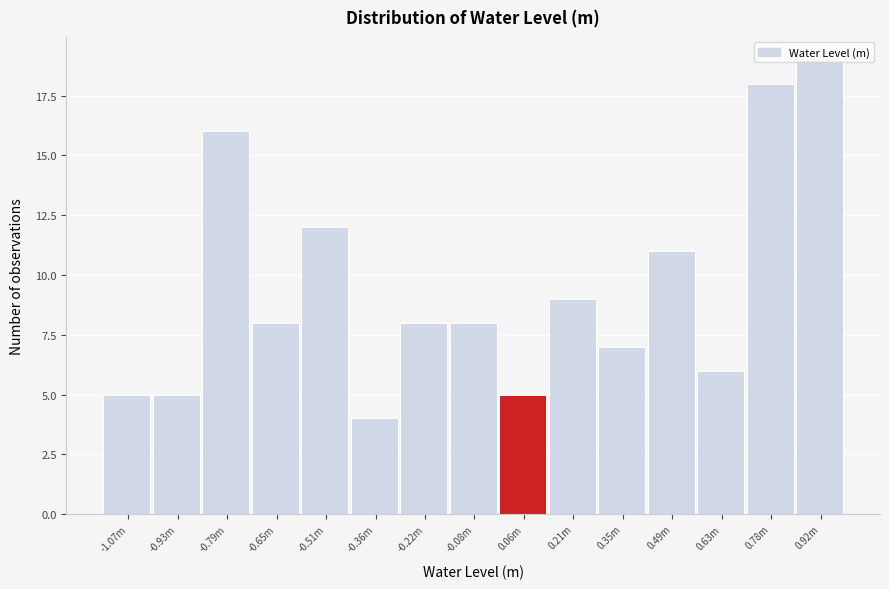

What is the label of the 11th bar from the left?

0.35m